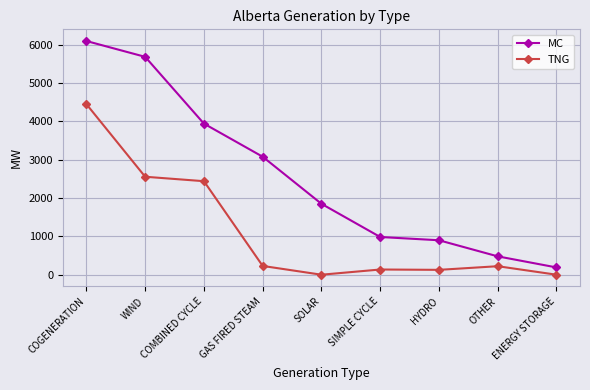

Between GAS FIRED STEAM and ENERGY STORAGE, which series saw the biggest shift?

MC